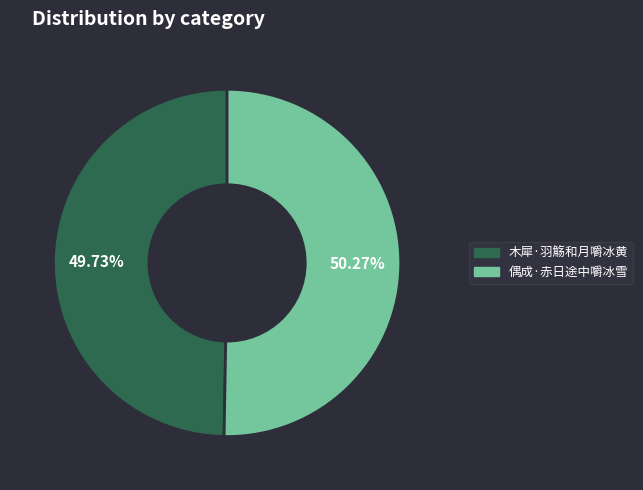

True or false: 偶成·赤日途中嚼冰雪 accounts for 36% of the total.

False